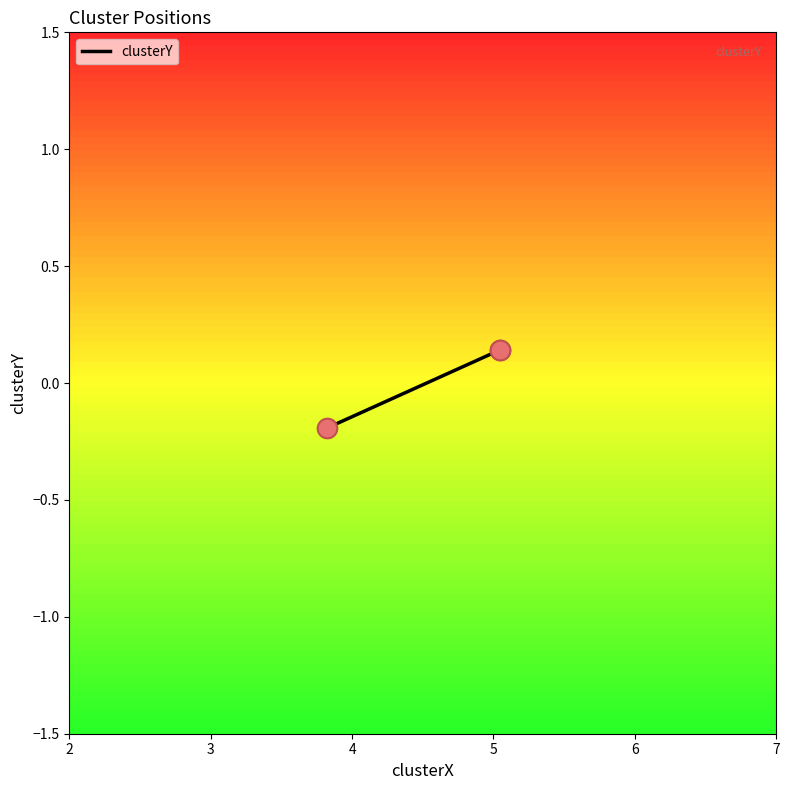

Between 2 and 3, which is larger?

3